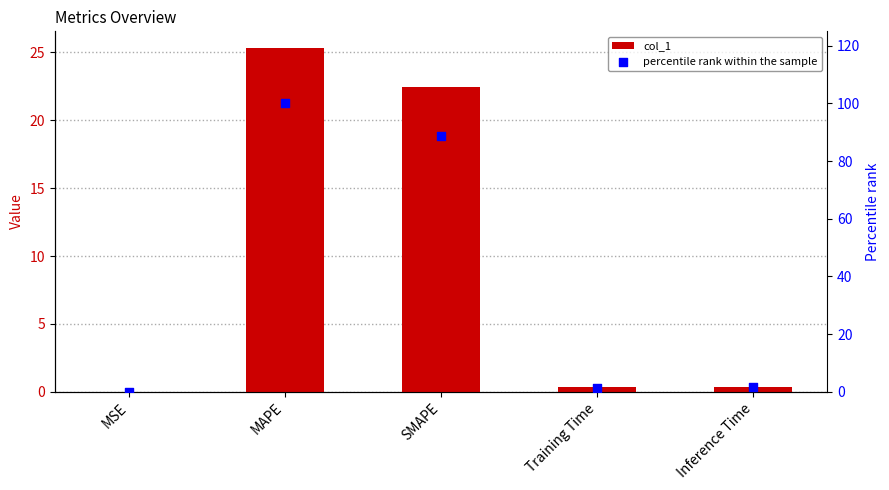

Which series reaches the maximum Y coordinate?

percentile rank within the sample